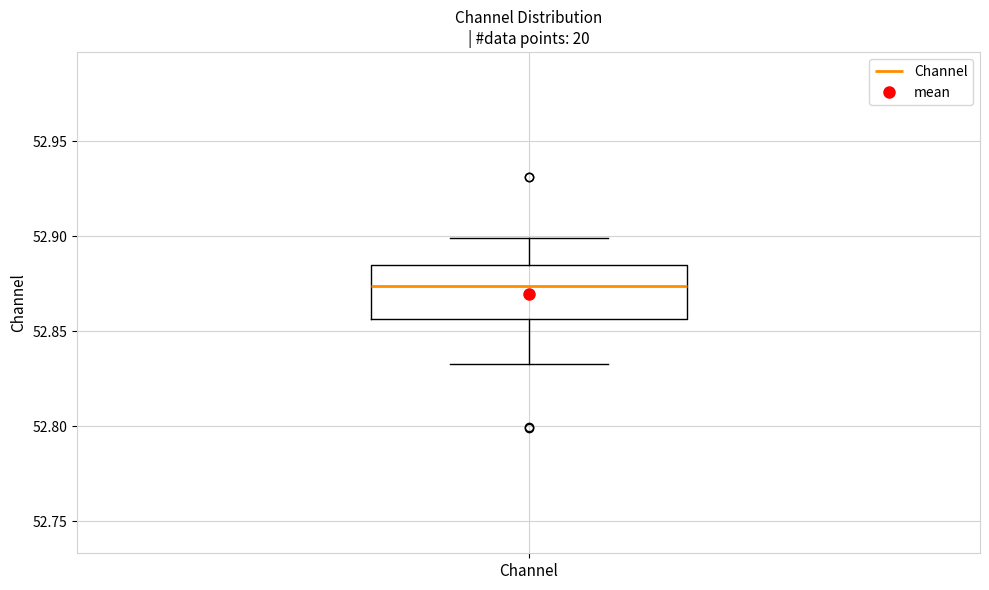

Transcribe this box plot: give where the median line is, the range the box spans, and where the two whiskers end, as read against the y-axis. The values are not printed on the chart, so give them approximately, as read against the axis.

median 52.875, box 52.855 to 52.885, whiskers 52.835 to 52.900